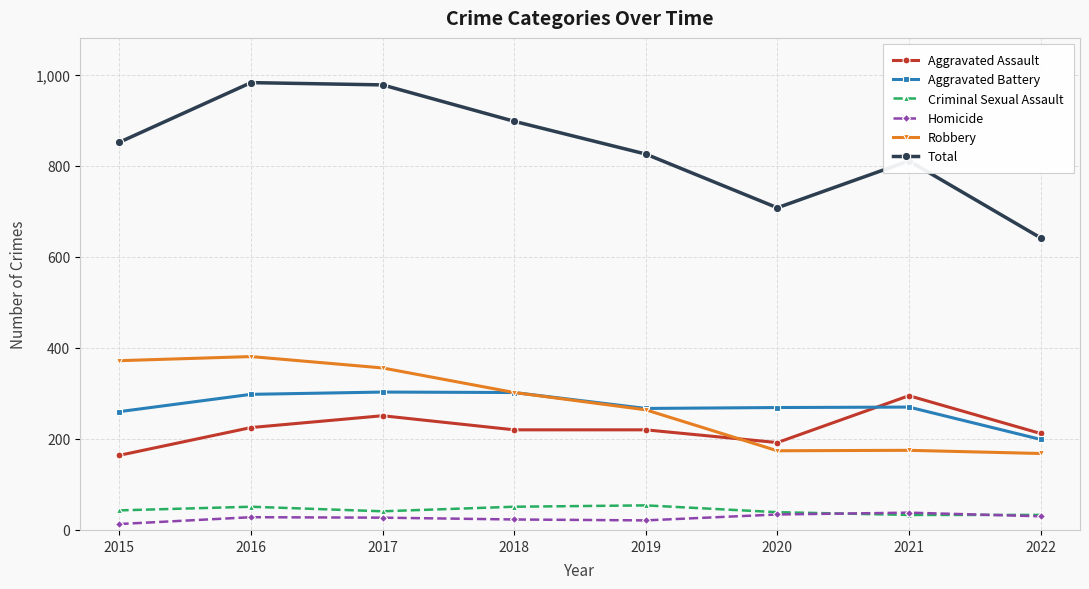

What is the spread (max minus min) of values at 2020?

674